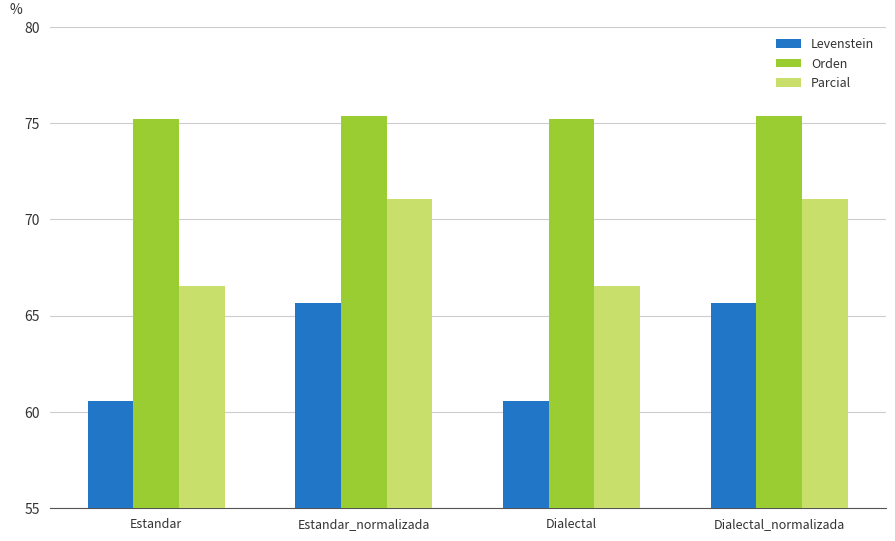

What is the label of the 3rd bar from the left?

Dialectal